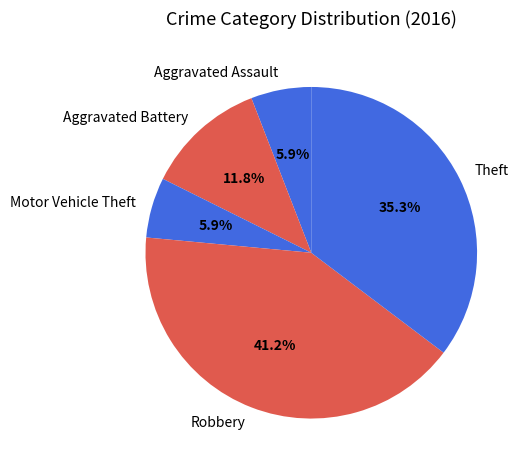

How many segments does this pie chart have?

5